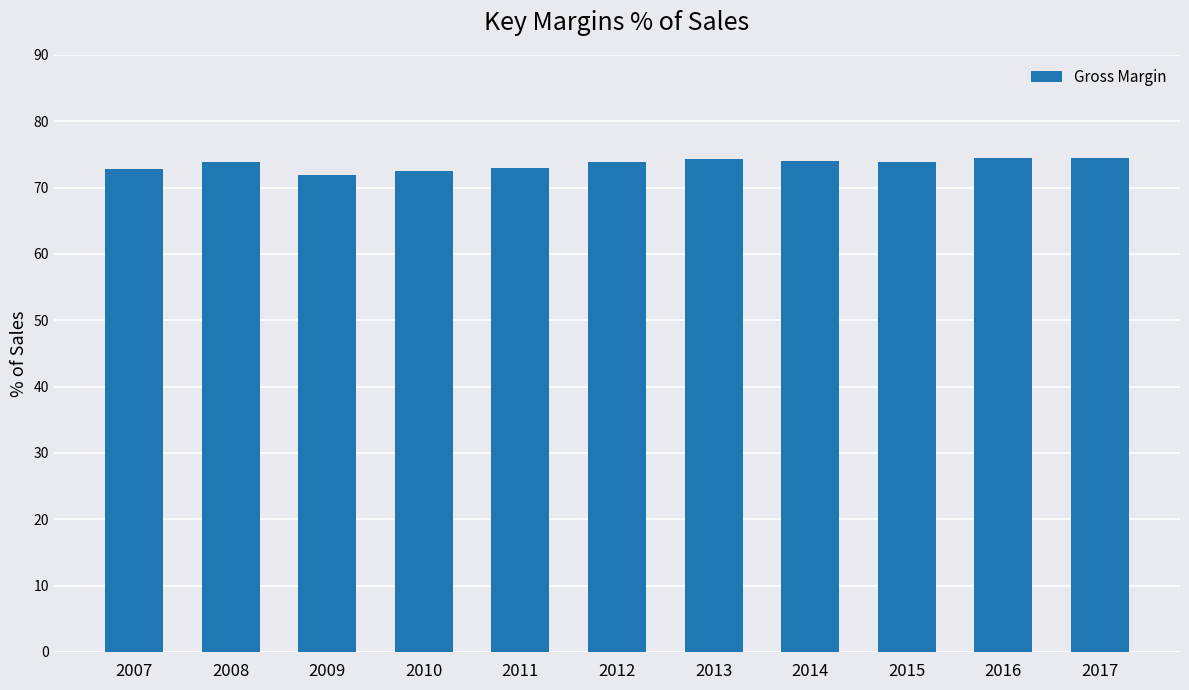

What is the value of the 6th bar from the left?

73.9